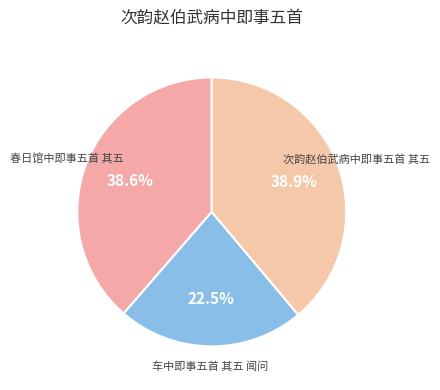

How many slices are in this pie chart?

3